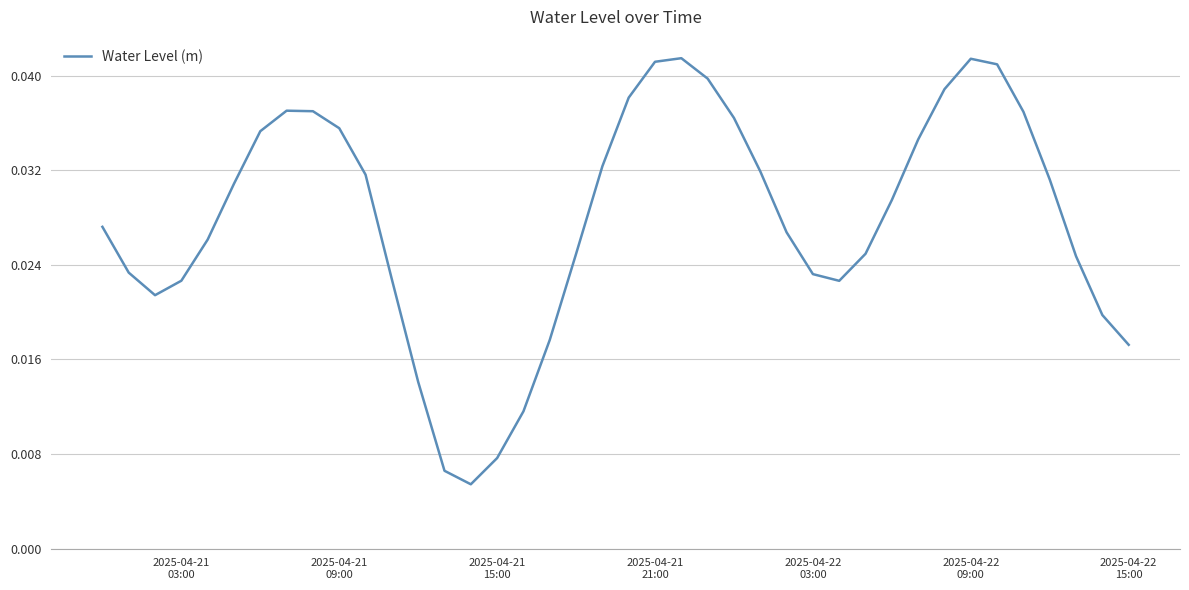

How many lines are shown in the chart?

1